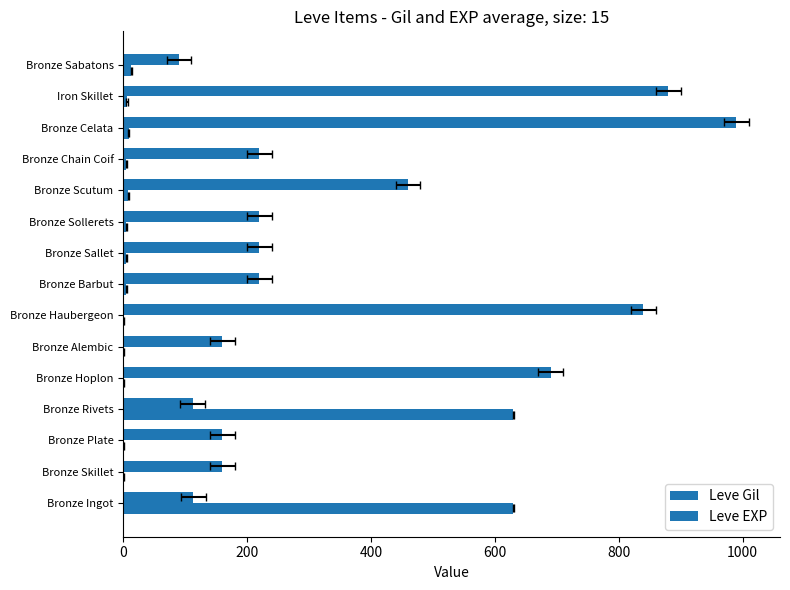

Which has a higher value, Iron Skillet or Bronze Scutum?

Iron Skillet